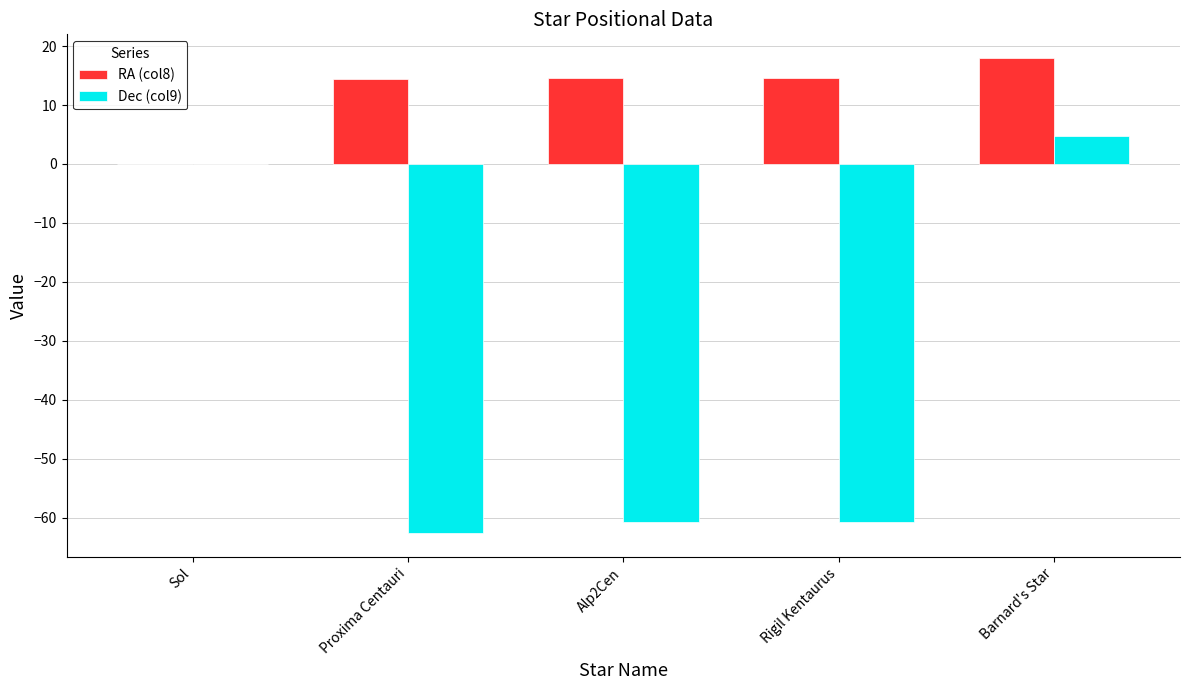

Which category has the highest value across all series?

Barnard's Star